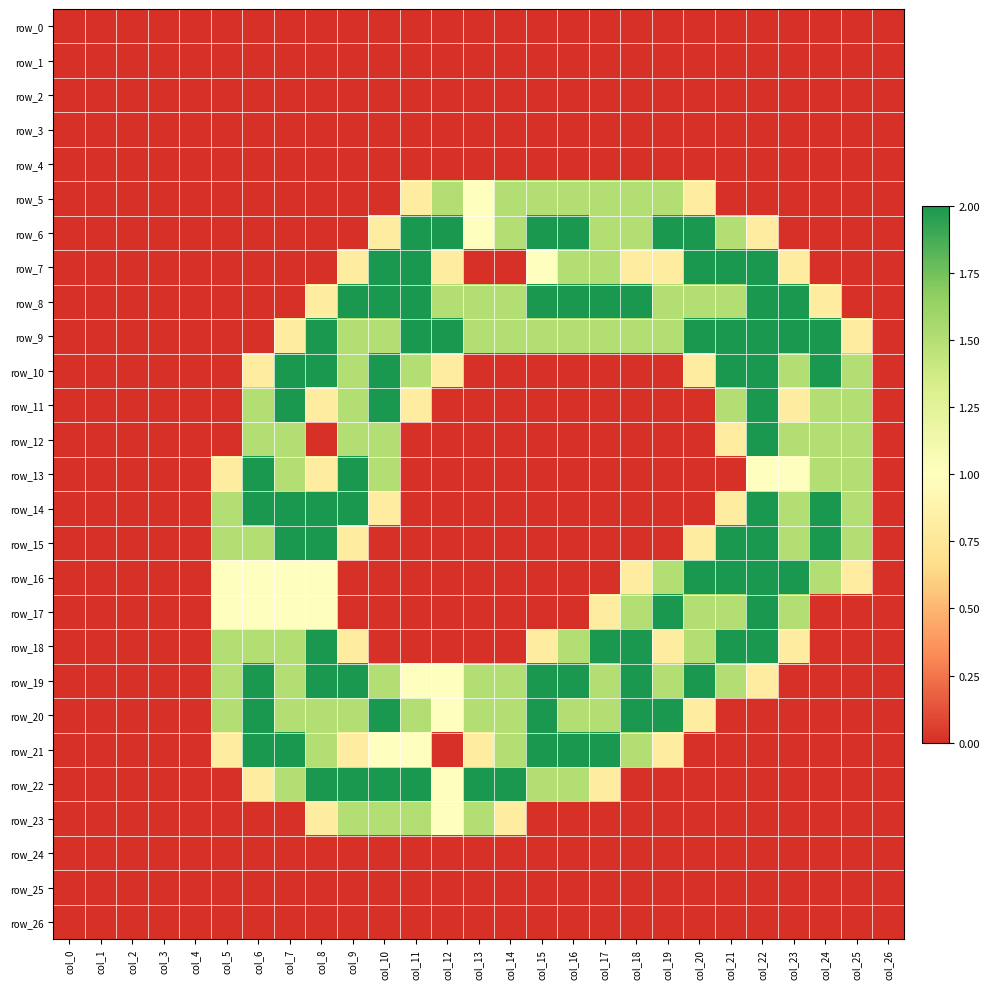

Reading right to left, transcribe all the data shown in this chart.

row_0: 0.0	0.0	0.0	0.0	0.0	0.0	0.0	0.0	0.0	0.0	0.0	0.0	0.0	0.0	0.0	0.0	0.0	0.0	0.0	0.0	0.0	0.0	0.0	0.0	0.0	0.0	0.0
row_1: 0.0	0.0	0.0	0.0	0.0	0.0	0.0	0.0	0.0	0.0	0.0	0.0	0.0	0.0	0.0	0.0	0.0	0.0	0.0	0.0	0.0	0.0	0.0	0.0	0.0	0.0	0.0
row_2: 0.0	0.0	0.0	0.0	0.0	0.0	0.0	0.0	0.0	0.0	0.0	0.0	0.0	0.0	0.0	0.0	0.0	0.0	0.0	0.0	0.0	0.0	0.0	0.0	0.0	0.0	0.0
row_3: 0.0	0.0	0.0	0.0	0.0	0.0	0.0	0.0	0.0	0.0	0.0	0.0	0.0	0.0	0.0	0.0	0.0	0.0	0.0	0.0	0.0	0.0	0.0	0.0	0.0	0.0	0.0
row_4: 0.0	0.0	0.0	0.0	0.0	0.0	0.0	0.0	0.0	0.0	0.0	0.0	0.0	0.0	0.0	0.0	0.0	0.0	0.0	0.0	0.0	0.0	0.0	0.0	0.0	0.0	0.0
row_5: 0.0	0.0	0.0	0.0	0.0	0.0	0.8	1.5	1.5	1.5	1.5	1.5	1.5	1.0	1.5	0.8	0.0	0.0	0.0	0.0	0.0	0.0	0.0	0.0	0.0	0.0	0.0
row_6: 0.0	0.0	0.0	0.0	0.8	1.5	2.0	2.0	1.5	1.5	2.0	2.0	1.5	1.0	2.0	2.0	0.8	0.0	0.0	0.0	0.0	0.0	0.0	0.0	0.0	0.0	0.0
row_7: 0.0	0.0	0.0	0.8	2.0	2.0	2.0	0.8	0.8	1.5	1.5	1.0	0.0	0.0	0.8	2.0	2.0	0.8	0.0	0.0	0.0	0.0	0.0	0.0	0.0	0.0	0.0
row_8: 0.0	0.0	0.8	2.0	2.0	1.5	1.5	1.5	2.0	2.0	2.0	2.0	1.5	1.5	1.5	2.0	2.0	2.0	0.8	0.0	0.0	0.0	0.0	0.0	0.0	0.0	0.0
row_9: 0.0	0.8	2.0	2.0	2.0	2.0	2.0	1.5	1.5	1.5	1.5	1.5	1.5	1.5	2.0	2.0	1.5	1.5	2.0	0.8	0.0	0.0	0.0	0.0	0.0	0.0	0.0
row_10: 0.0	1.5	2.0	1.5	2.0	2.0	0.8	0.0	0.0	0.0	0.0	0.0	0.0	0.0	0.8	1.5	2.0	1.5	2.0	2.0	0.8	0.0	0.0	0.0	0.0	0.0	0.0
row_11: 0.0	1.5	1.5	0.8	2.0	1.5	0.0	0.0	0.0	0.0	0.0	0.0	0.0	0.0	0.0	0.8	2.0	1.5	0.8	2.0	1.5	0.0	0.0	0.0	0.0	0.0	0.0
row_12: 0.0	1.5	1.5	1.5	2.0	0.8	0.0	0.0	0.0	0.0	0.0	0.0	0.0	0.0	0.0	0.0	1.5	1.5	0.0	1.5	1.5	0.0	0.0	0.0	0.0	0.0	0.0
row_13: 0.0	1.5	1.5	1.0	1.0	0.0	0.0	0.0	0.0	0.0	0.0	0.0	0.0	0.0	0.0	0.0	1.5	2.0	0.8	1.5	2.0	0.8	0.0	0.0	0.0	0.0	0.0
row_14: 0.0	1.5	2.0	1.5	2.0	0.8	0.0	0.0	0.0	0.0	0.0	0.0	0.0	0.0	0.0	0.0	0.8	2.0	2.0	2.0	2.0	1.5	0.0	0.0	0.0	0.0	0.0
row_15: 0.0	1.5	2.0	1.5	2.0	2.0	0.8	0.0	0.0	0.0	0.0	0.0	0.0	0.0	0.0	0.0	0.0	0.8	2.0	2.0	1.5	1.5	0.0	0.0	0.0	0.0	0.0
row_16: 0.0	0.8	1.5	2.0	2.0	2.0	2.0	1.5	0.8	0.0	0.0	0.0	0.0	0.0	0.0	0.0	0.0	0.0	1.0	1.0	1.0	1.0	0.0	0.0	0.0	0.0	0.0
row_17: 0.0	0.0	0.0	1.5	2.0	1.5	1.5	2.0	1.5	0.8	0.0	0.0	0.0	0.0	0.0	0.0	0.0	0.0	1.0	1.0	1.0	1.0	0.0	0.0	0.0	0.0	0.0
row_18: 0.0	0.0	0.0	0.8	2.0	2.0	1.5	0.8	2.0	2.0	1.5	0.8	0.0	0.0	0.0	0.0	0.0	0.8	2.0	1.5	1.5	1.5	0.0	0.0	0.0	0.0	0.0
row_19: 0.0	0.0	0.0	0.0	0.8	1.5	2.0	1.5	2.0	1.5	2.0	2.0	1.5	1.5	1.0	1.0	1.5	2.0	2.0	1.5	2.0	1.5	0.0	0.0	0.0	0.0	0.0
row_20: 0.0	0.0	0.0	0.0	0.0	0.0	0.8	2.0	2.0	1.5	1.5	2.0	1.5	1.5	1.0	1.5	2.0	1.5	1.5	1.5	2.0	1.5	0.0	0.0	0.0	0.0	0.0
row_21: 0.0	0.0	0.0	0.0	0.0	0.0	0.0	0.8	1.5	2.0	2.0	2.0	1.5	0.8	0.0	1.0	1.0	0.8	1.5	2.0	2.0	0.8	0.0	0.0	0.0	0.0	0.0
row_22: 0.0	0.0	0.0	0.0	0.0	0.0	0.0	0.0	0.0	0.8	1.5	1.5	2.0	2.0	1.0	2.0	2.0	2.0	2.0	1.5	0.8	0.0	0.0	0.0	0.0	0.0	0.0
row_23: 0.0	0.0	0.0	0.0	0.0	0.0	0.0	0.0	0.0	0.0	0.0	0.0	0.8	1.5	1.0	1.5	1.5	1.5	0.8	0.0	0.0	0.0	0.0	0.0	0.0	0.0	0.0
row_24: 0.0	0.0	0.0	0.0	0.0	0.0	0.0	0.0	0.0	0.0	0.0	0.0	0.0	0.0	0.0	0.0	0.0	0.0	0.0	0.0	0.0	0.0	0.0	0.0	0.0	0.0	0.0
row_25: 0.0	0.0	0.0	0.0	0.0	0.0	0.0	0.0	0.0	0.0	0.0	0.0	0.0	0.0	0.0	0.0	0.0	0.0	0.0	0.0	0.0	0.0	0.0	0.0	0.0	0.0	0.0
row_26: 0.0	0.0	0.0	0.0	0.0	0.0	0.0	0.0	0.0	0.0	0.0	0.0	0.0	0.0	0.0	0.0	0.0	0.0	0.0	0.0	0.0	0.0	0.0	0.0	0.0	0.0	0.0